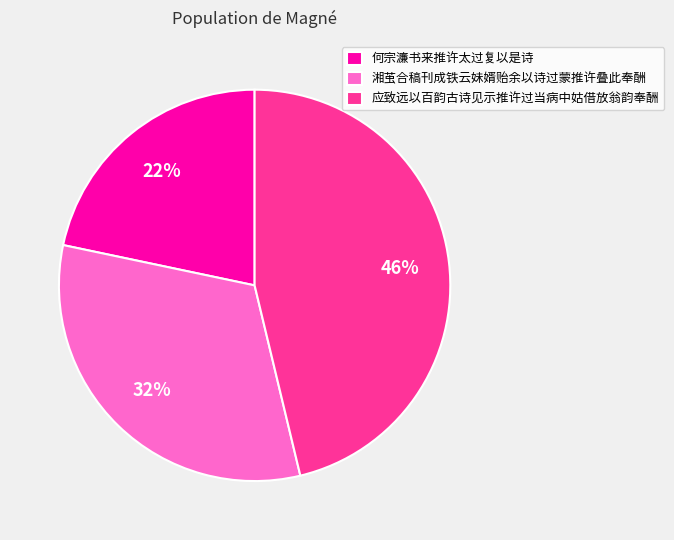

Which category has the biggest portion of the pie?

应致远以百韵古诗见示推许过当病中姑借放翁韵奉酬